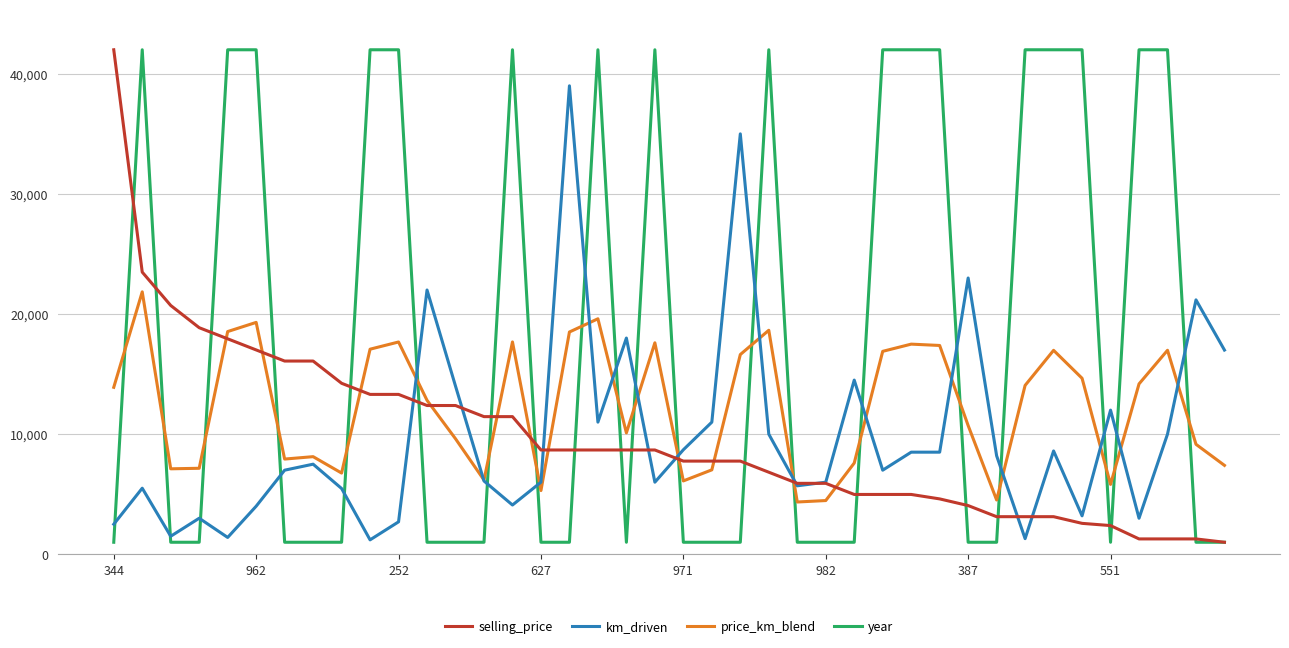

Which series has the largest total across all categories?

year